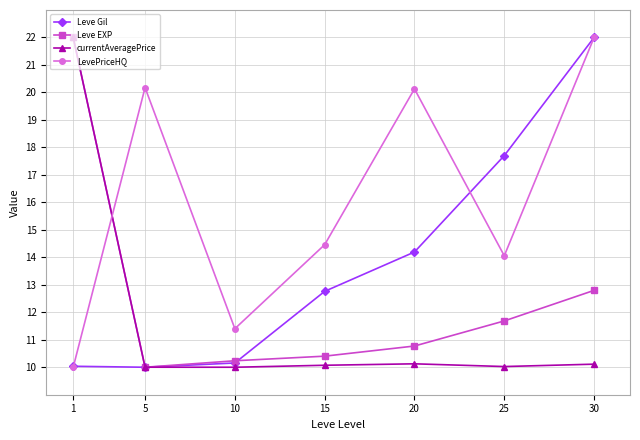

At which label does Leve Gil reach its peak?

30